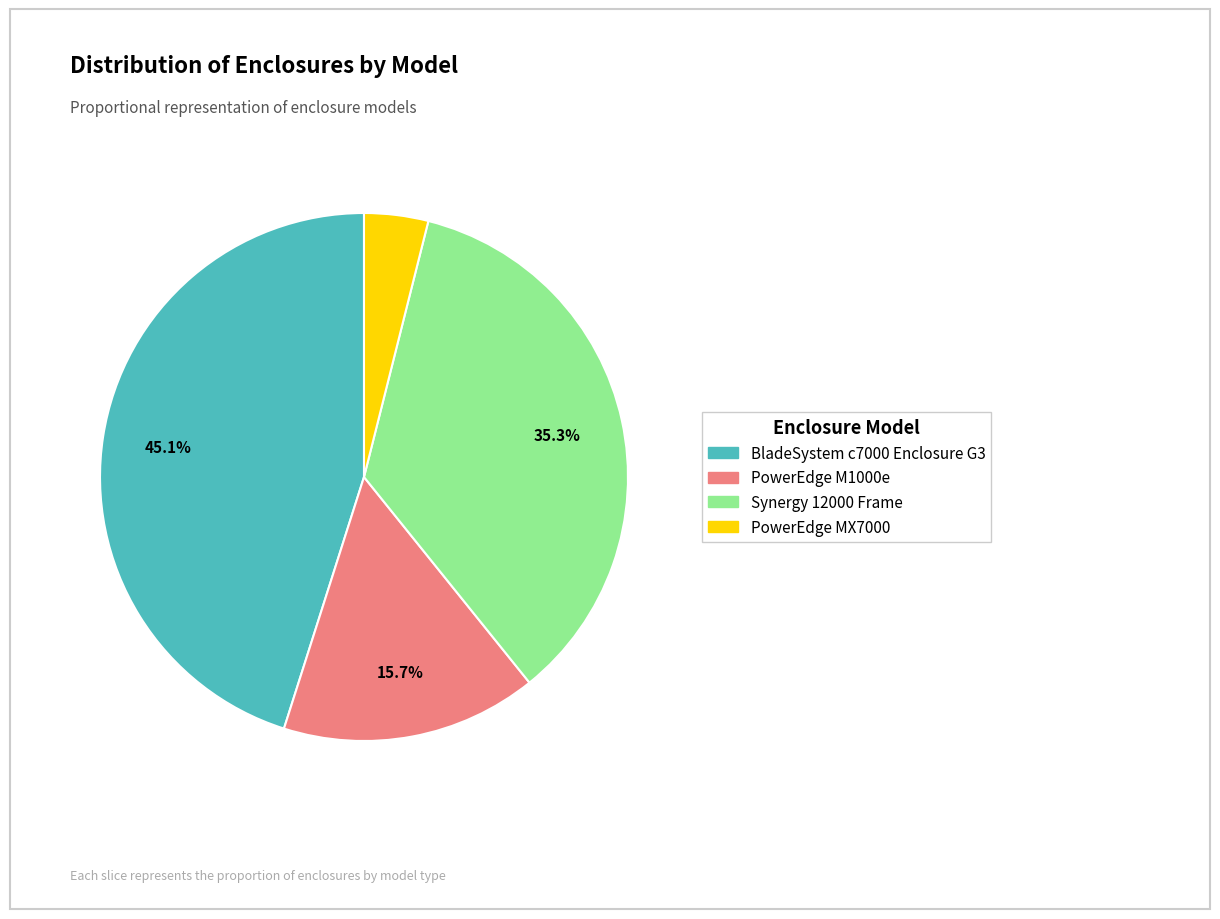

Does PowerEdge M1000e represent more than half of the total?

No